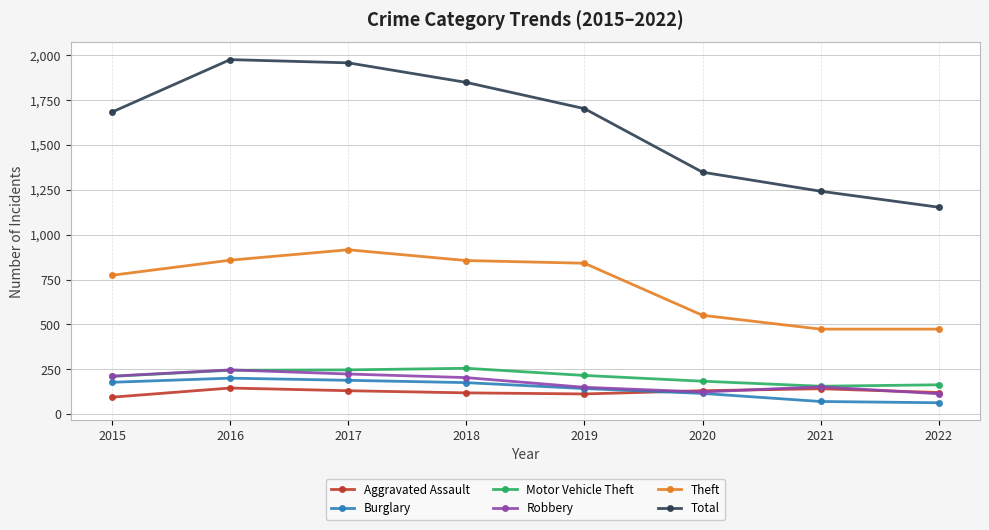

Is the value of Motor Vehicle Theft at 2018 greater than the value of Total at 2021?

No